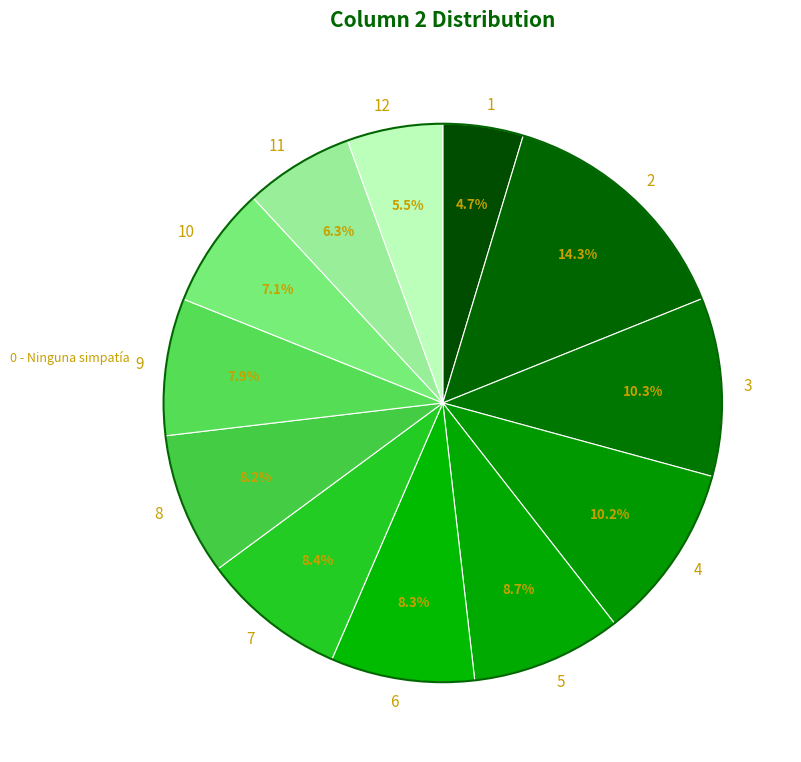

Between 6 and 4, which is larger?

4